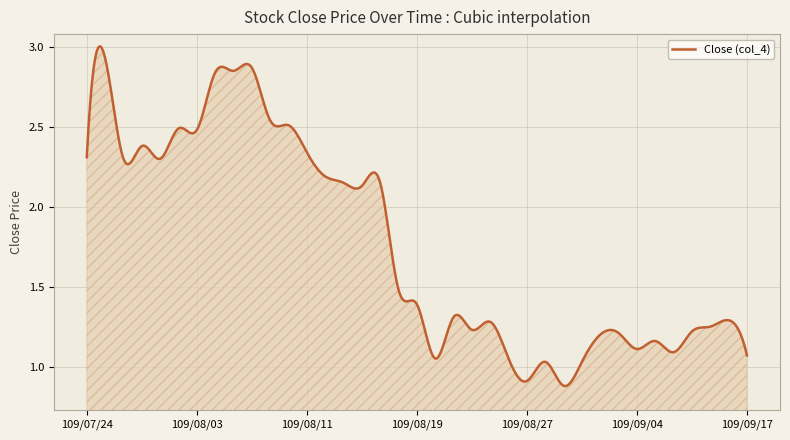

Reading right to left, extract all data points from this chart.

109/09/17=1.1	109/09/16=1.3	109/09/15=1.2	109/09/14=1.2	109/09/11=1.1	109/09/09=1.2	109/09/04=1.1	109/09/03=1.2	109/09/02=1.2	109/09/01=1.0	109/08/31=0.9	109/08/28=1.0	109/08/27=0.9	109/08/26=1.1	109/08/25=1.3	109/08/24=1.2	109/08/21=1.3	109/08/20=1.1	109/08/19=1.4	109/08/18=1.5	109/08/17=2.1	109/08/14=2.1	109/08/13=2.1	109/08/12=2.2	109/08/11=2.3	109/08/10=2.5	109/08/07=2.5	109/08/06=2.9	109/08/05=2.9	109/08/04=2.8	109/08/03=2.5	109/07/31=2.5	109/07/30=2.3	109/07/29=2.4	109/07/28=2.3	109/07/27=2.9	109/07/24=2.3